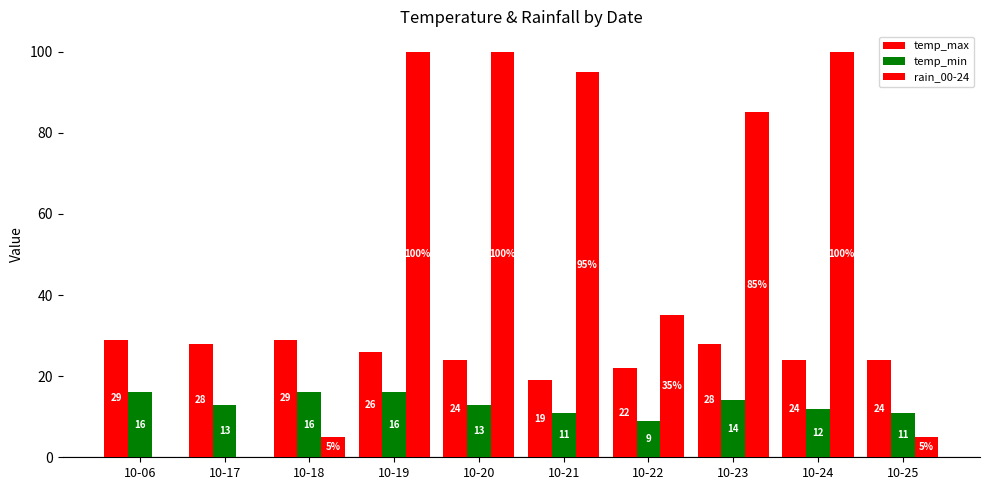

How many groups of bars are there?

10